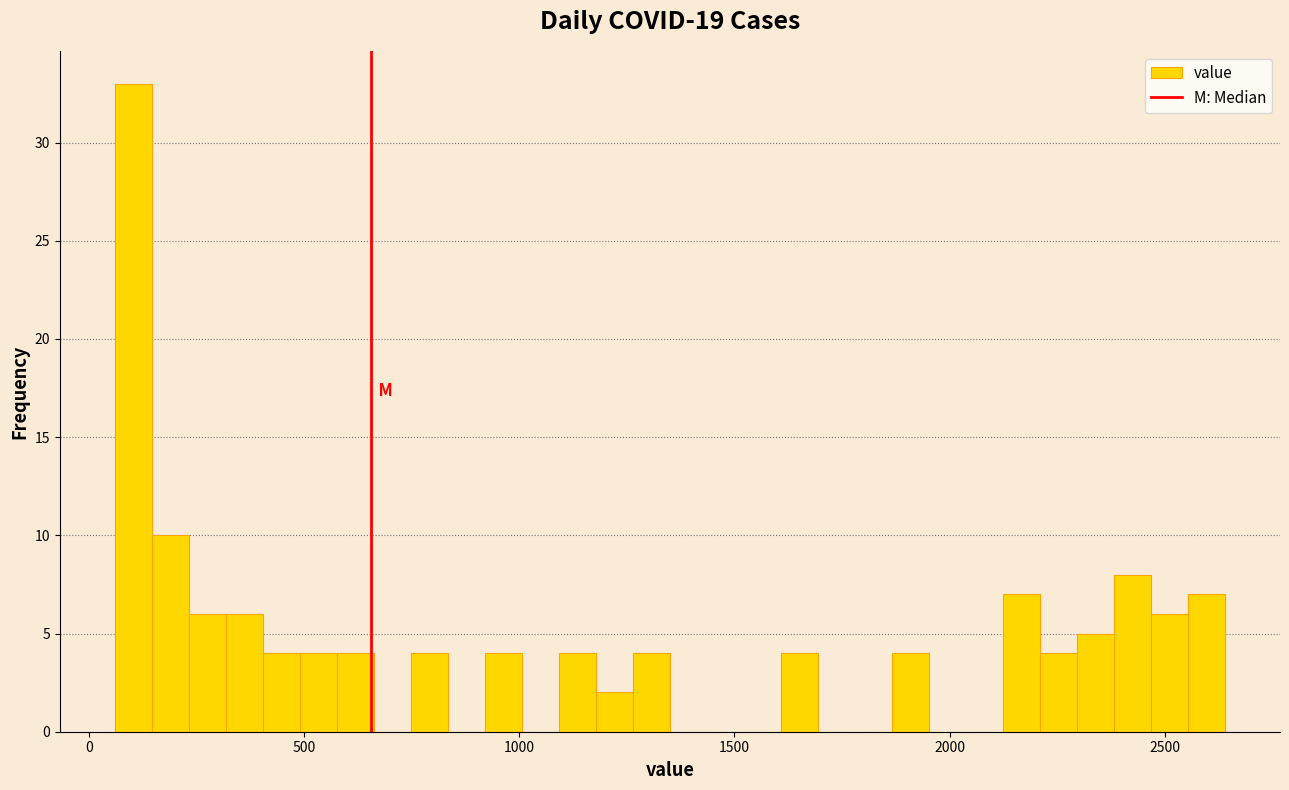

Read against the x-axis, roughly where is the centre of the tallest bar?

100